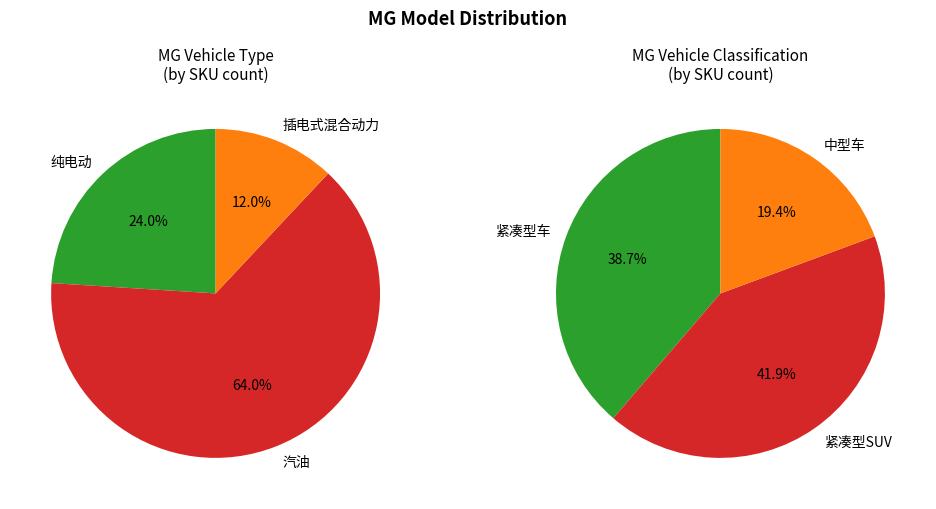

Which slice is the largest?

汽油